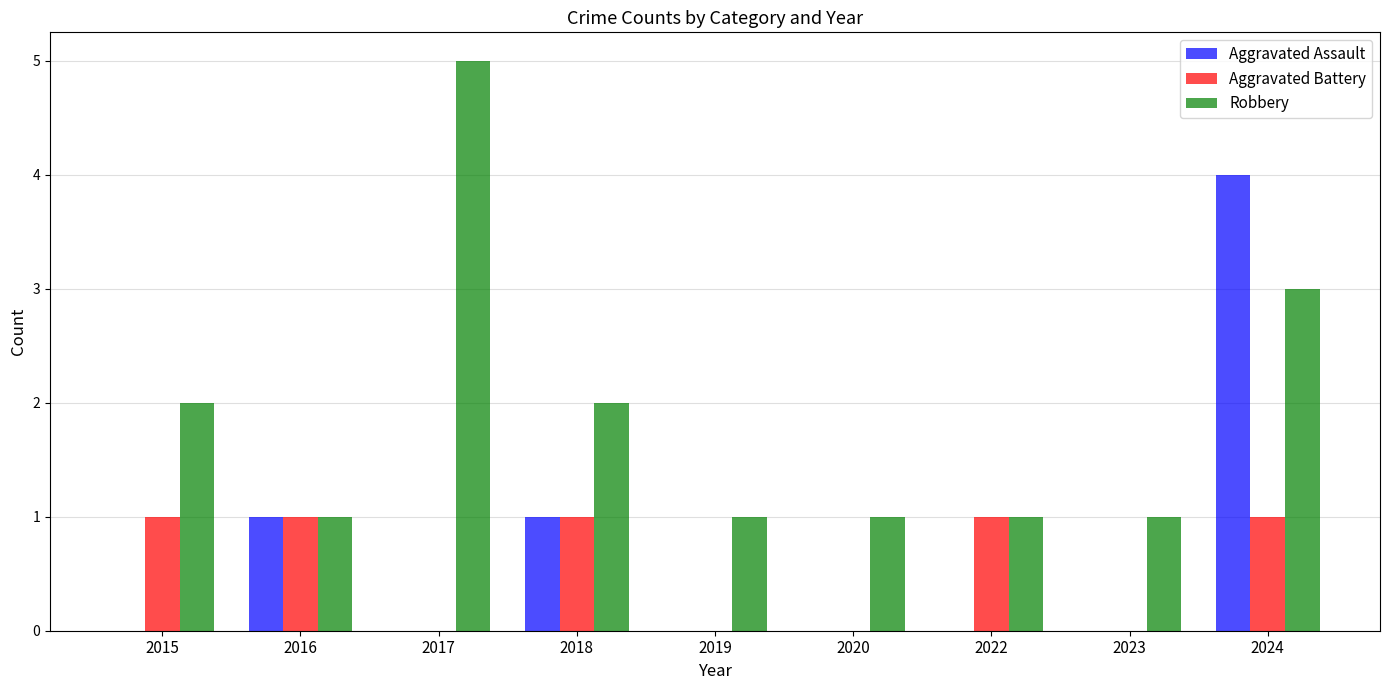

Reading left to right, what are all the values shown in this chart?

Aggravated Assault: 2015=0	2016=1	2017=0	2018=1	2019=0	2020=0	2022=0	2023=0	2024=4
Aggravated Battery: 2015=1	2016=1	2017=0	2018=1	2019=0	2020=0	2022=1	2023=0	2024=1
Robbery: 2015=2	2016=1	2017=5	2018=2	2019=1	2020=1	2022=1	2023=1	2024=3